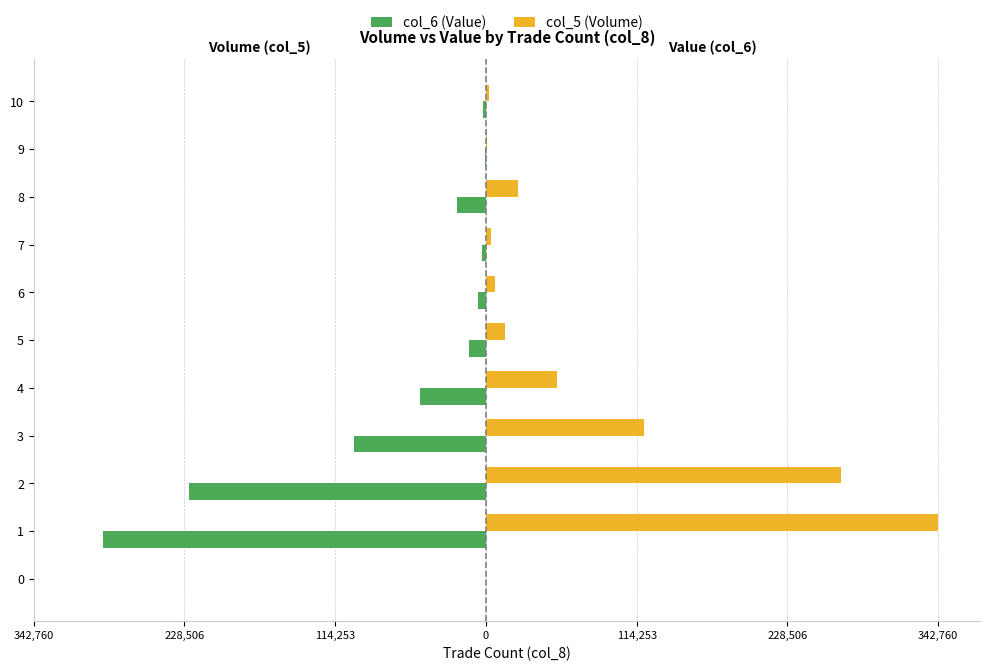

What are all the series names shown in the legend?

col_6 (Value), col_5 (Volume)